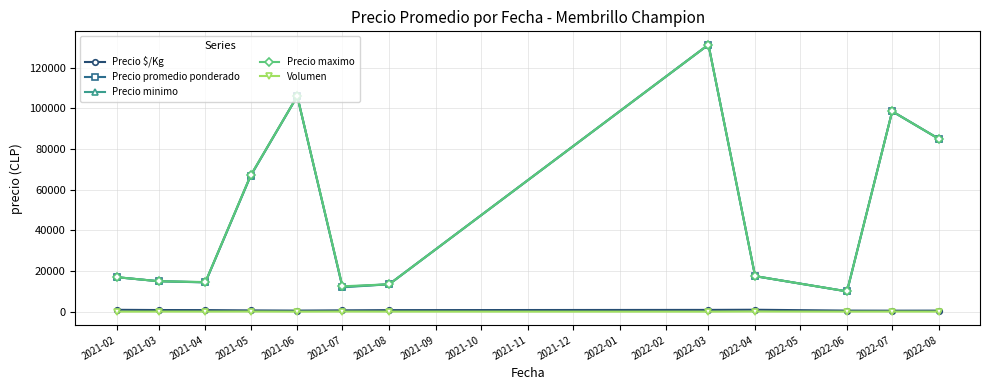

What is the label of the 8th point from the right?

2021-06